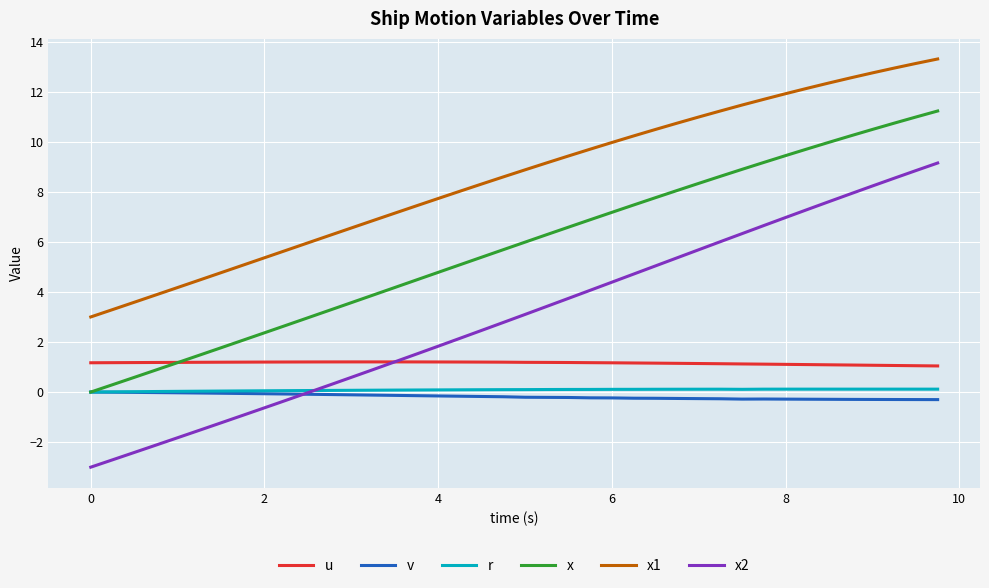

Which series has the largest range (max minus min)?

x2